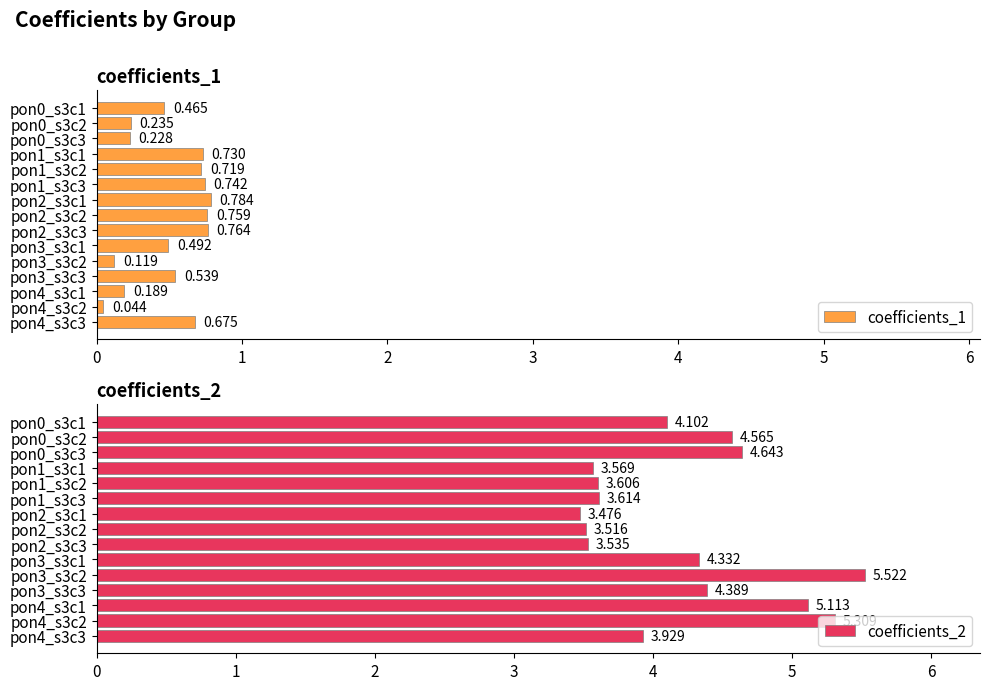

At 4, list the series in order from largest to smallest.

coefficients_2, coefficients_1